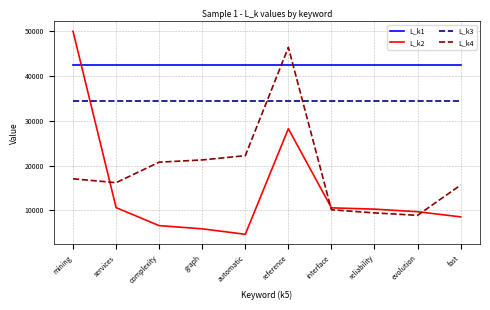

List the labels in order of L_k4 value, largest first.

reference, automatic, graph, complexity, mining, services, fast, interface, reliability, evolution